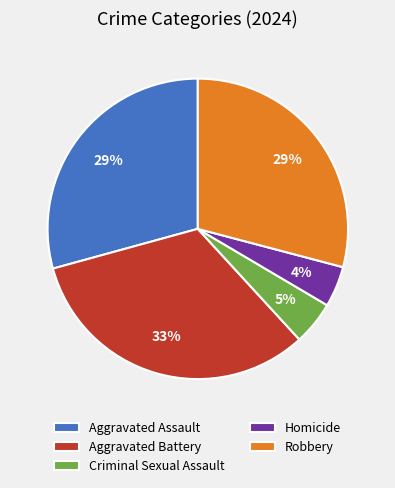

True or false: Robbery accounts for 41% of the total.

False